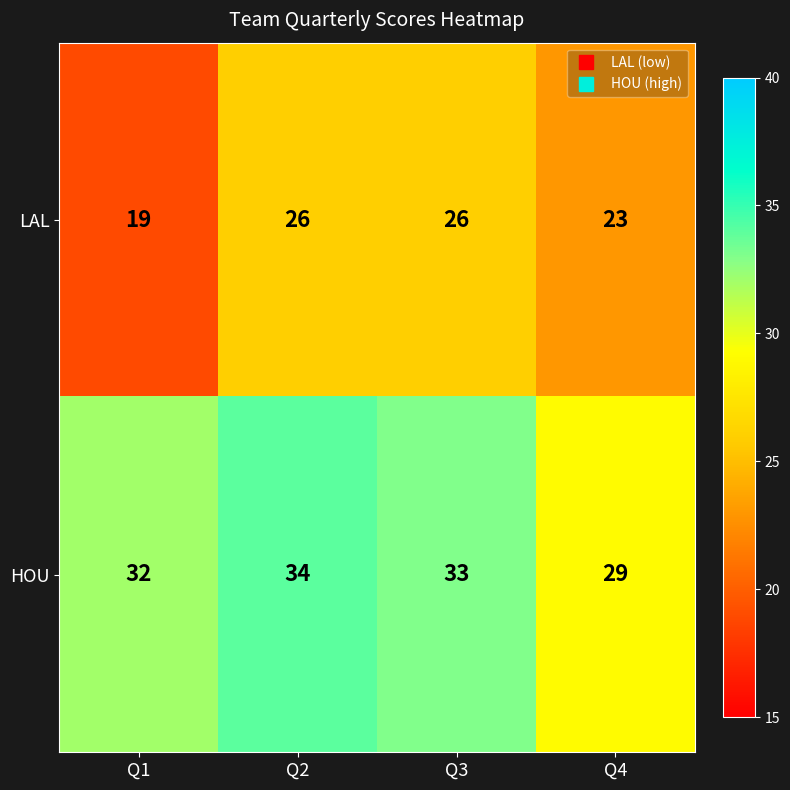

What is the minimum value shown in the chart?

19